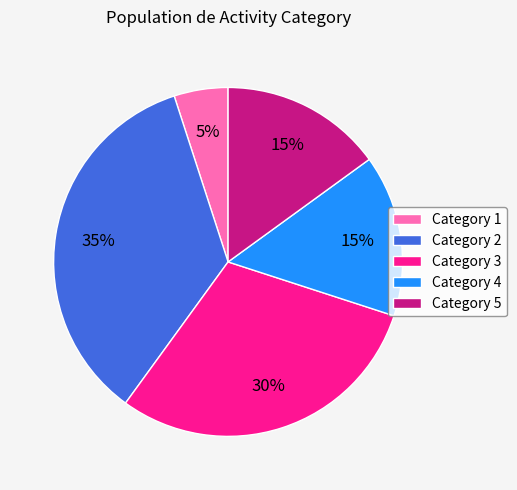

True or false: Category 5 accounts for 5% of the total.

False